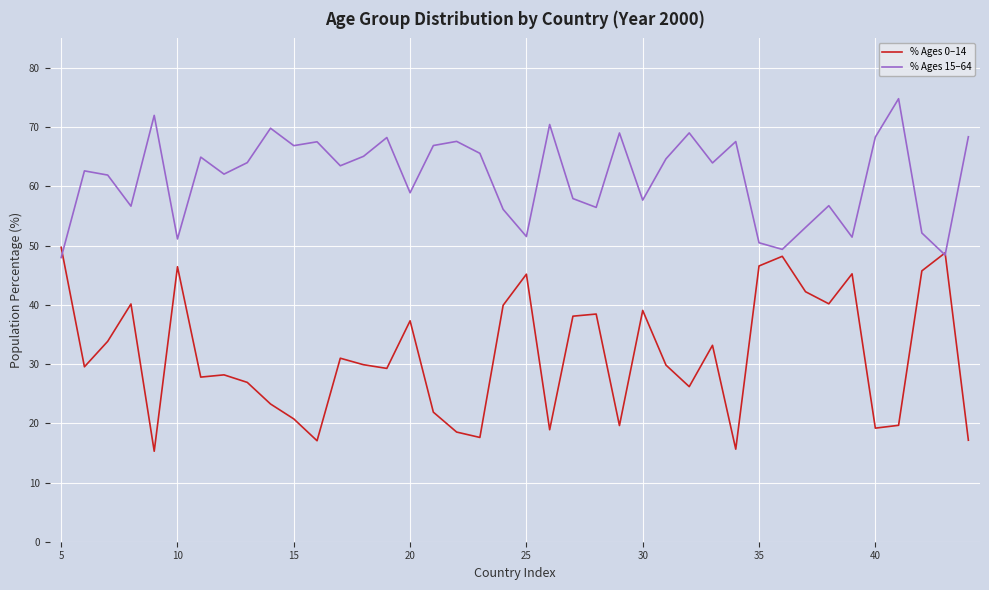

Which series has the largest range (max minus min)?

% Ages 0–14